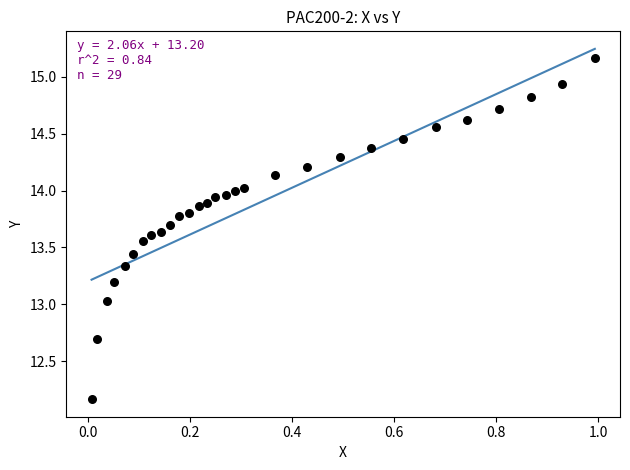

What is the range of Y values (max minus min)?

3.0